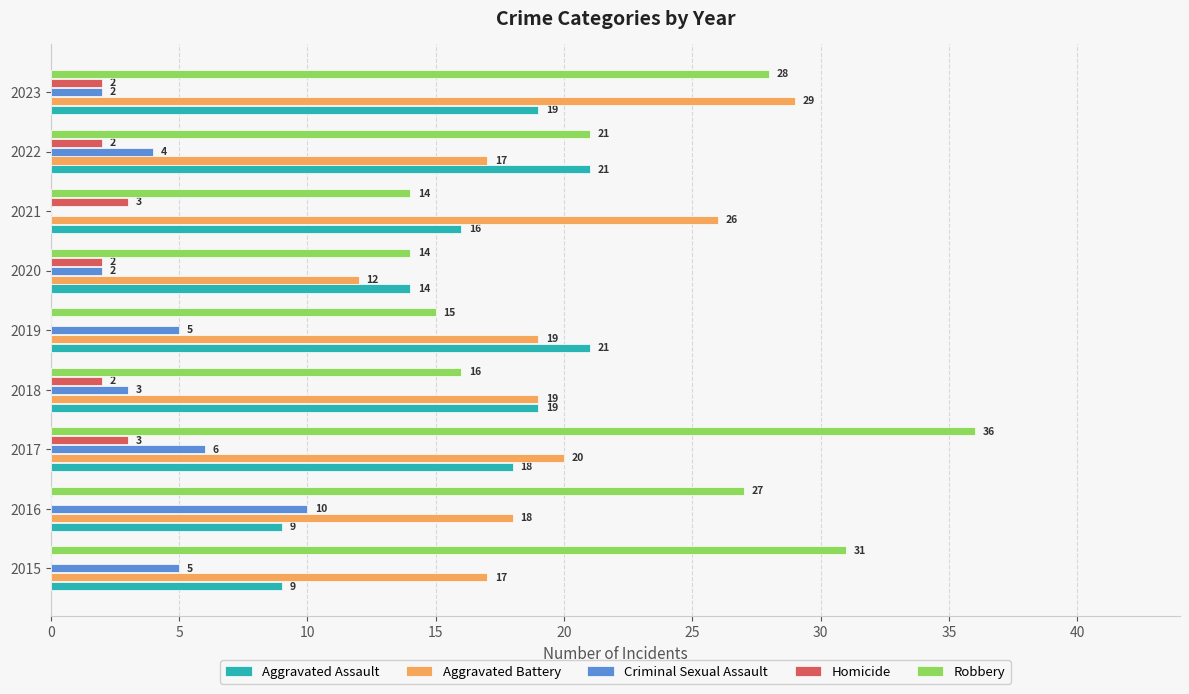

Is it true that Aggravated Battery equals 17 at 2015?

True